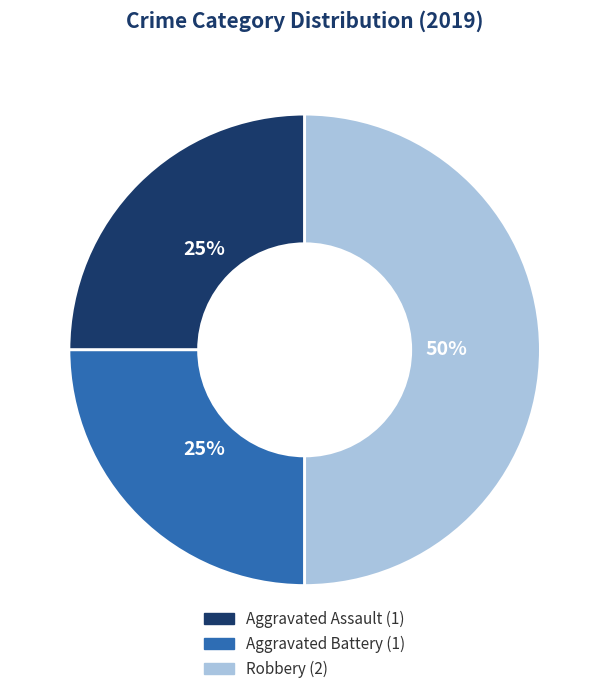

Which has a higher value, Aggravated Assault or Robbery?

Robbery